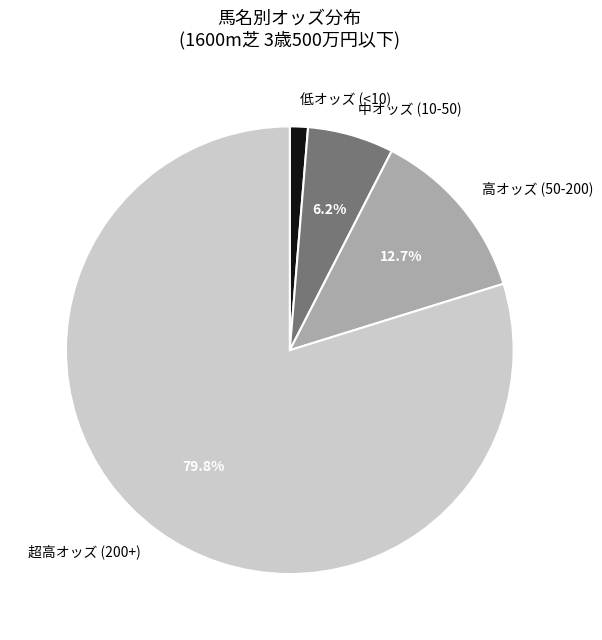

How many slices are in this pie chart?

4